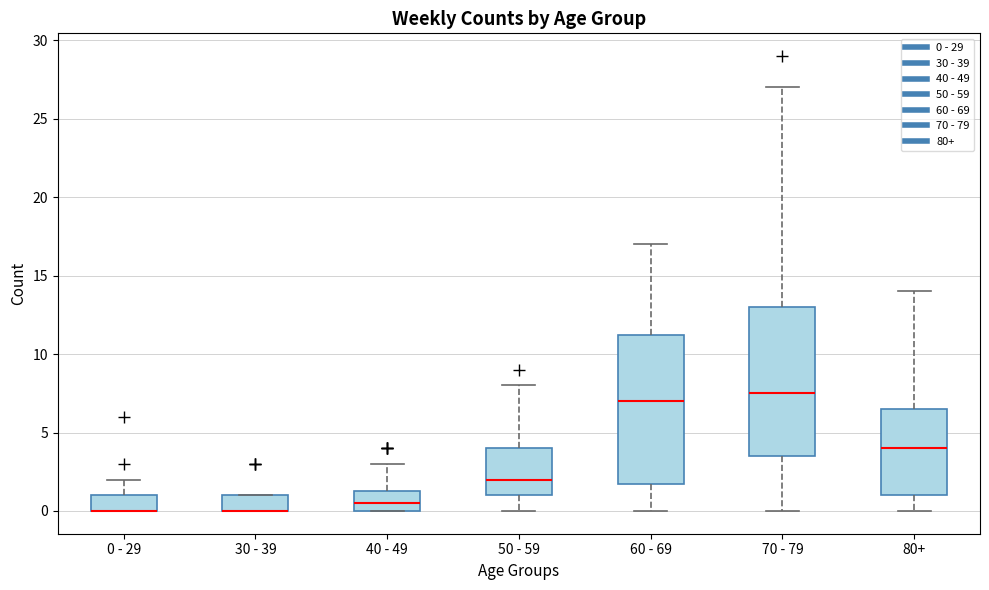

Reading left to right, transcribe this box plot: for each box, give where its median line is, the range the box spans, and where its two whiskers end, as read against the y-axis. The values are not printed on the chart, so give them approximately, as read against the axis.

0 - 29: median 0.0 (drawn on the box's lower edge), box 0.0 to 1.0, whiskers 0.0 to 2.0
30 - 39: median 0.0 (drawn on the box's lower edge), box 0.0 to 1.0, whiskers 0.0 to 1.0
40 - 49: median 0.5, box 0.0 to 1.5, whiskers 0.0 to 3.0
50 - 59: median 2.0, box 1.0 to 4.0, whiskers 0.0 to 8.0
60 - 69: median 7.0, box 2.0 to 11.5, whiskers 0.0 to 17.0
70 - 79: median 7.5, box 3.5 to 13.0, whiskers 0.0 to 27.0
80+: median 4.0, box 1.0 to 6.5, whiskers 0.0 to 14.0